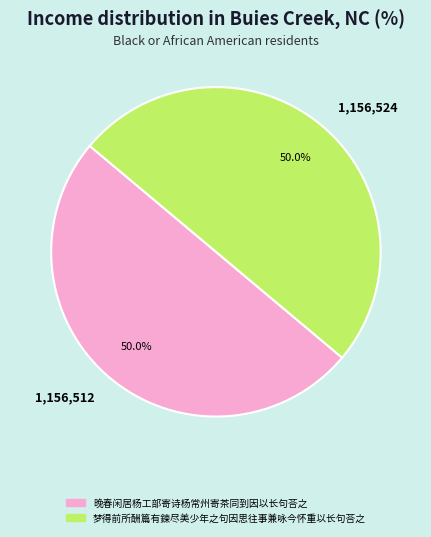

What is the ratio of the value at 1,156,524 to the value at 1,156,512?

1.0